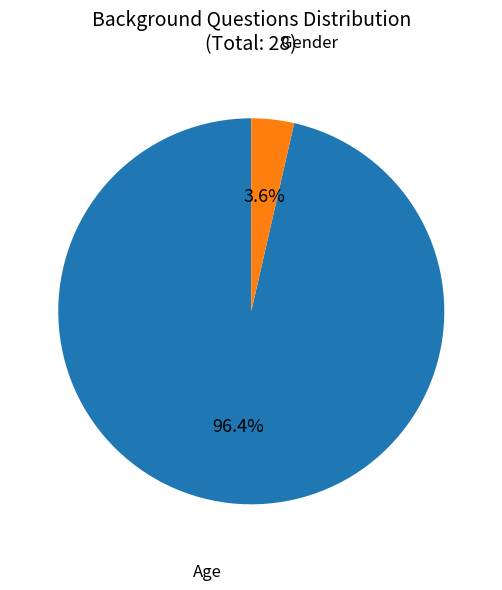

How many segments does this pie chart have?

2